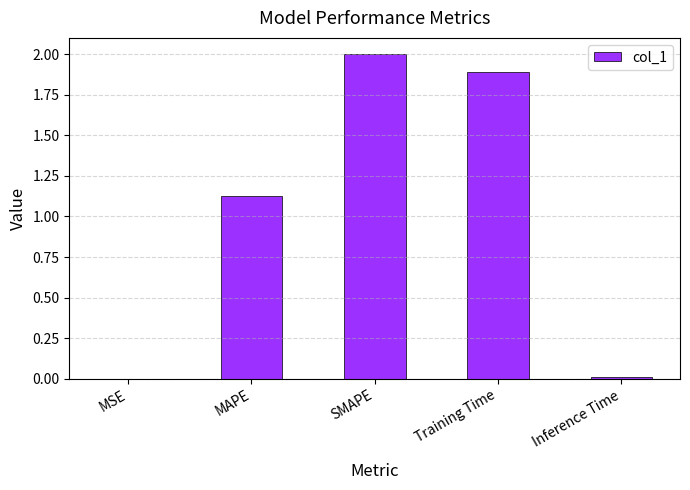

What is the change in value from MSE to SMAPE?

+2.0